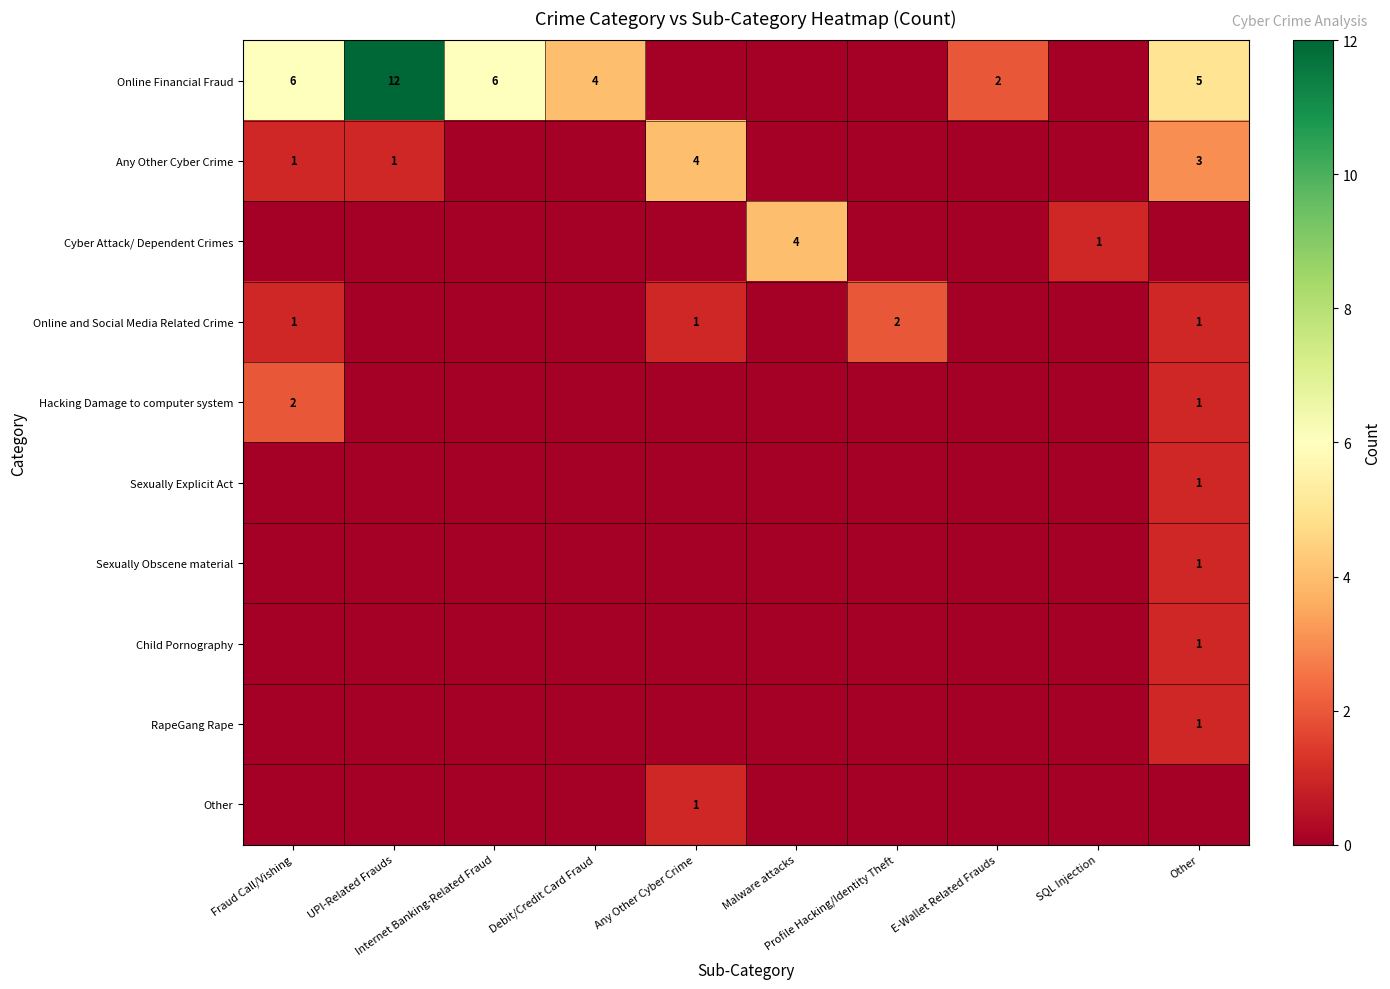

Count the number of categories in the chart.

10